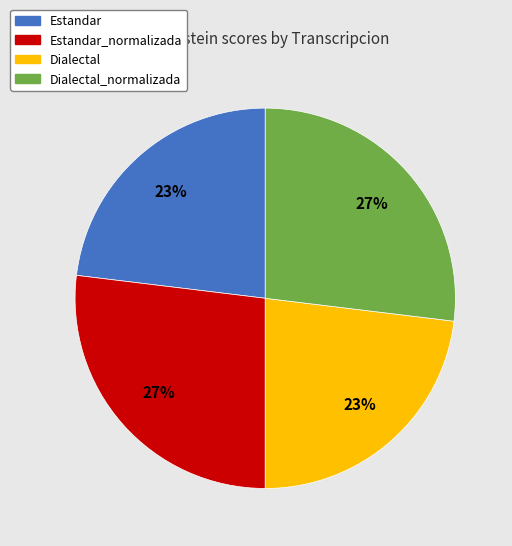

Count the number of slices in the pie.

4